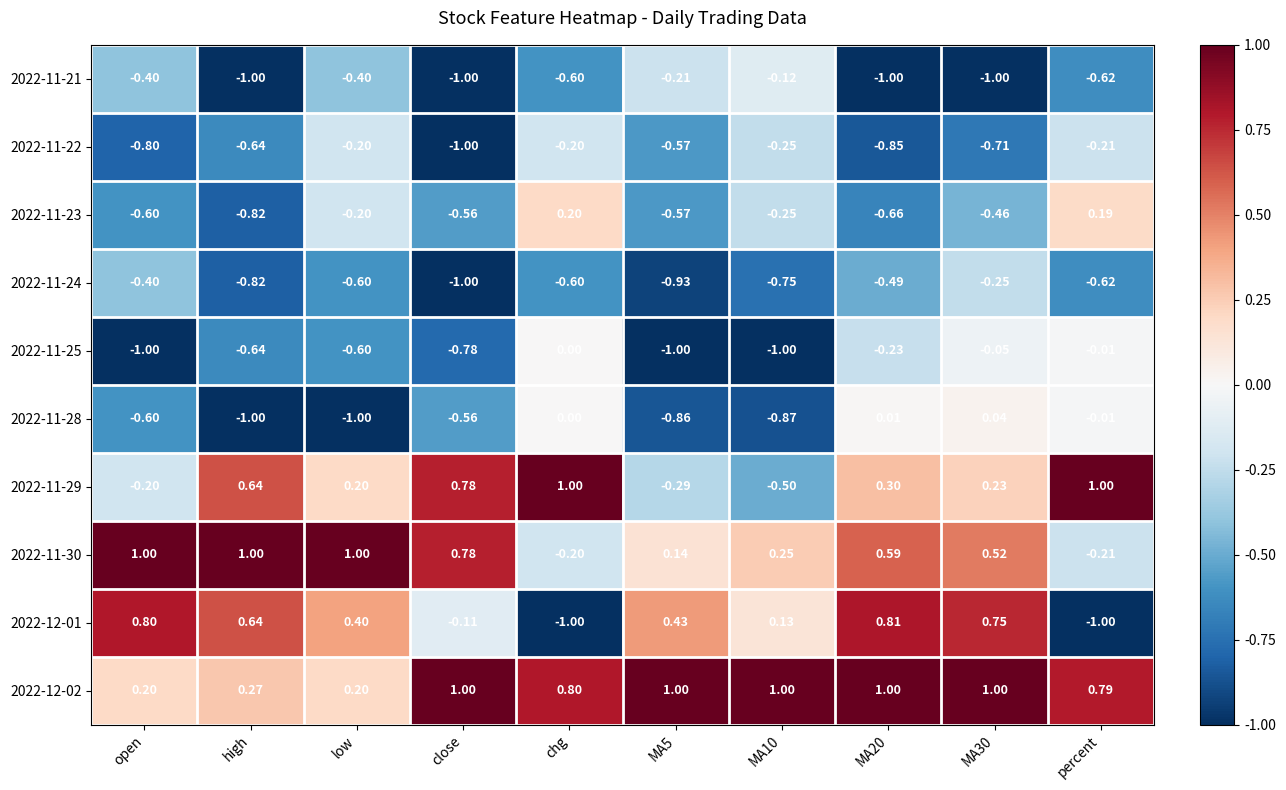

At how many categories does at least one series exceed 0?

10